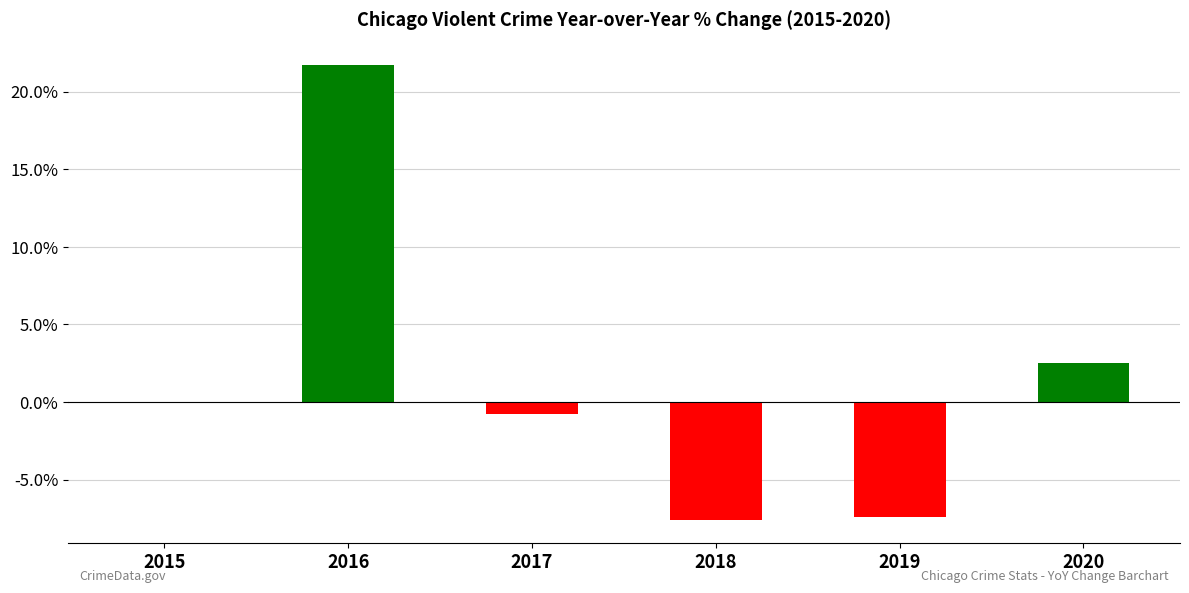

True or false: the data shows -3.0 at 2018.

False